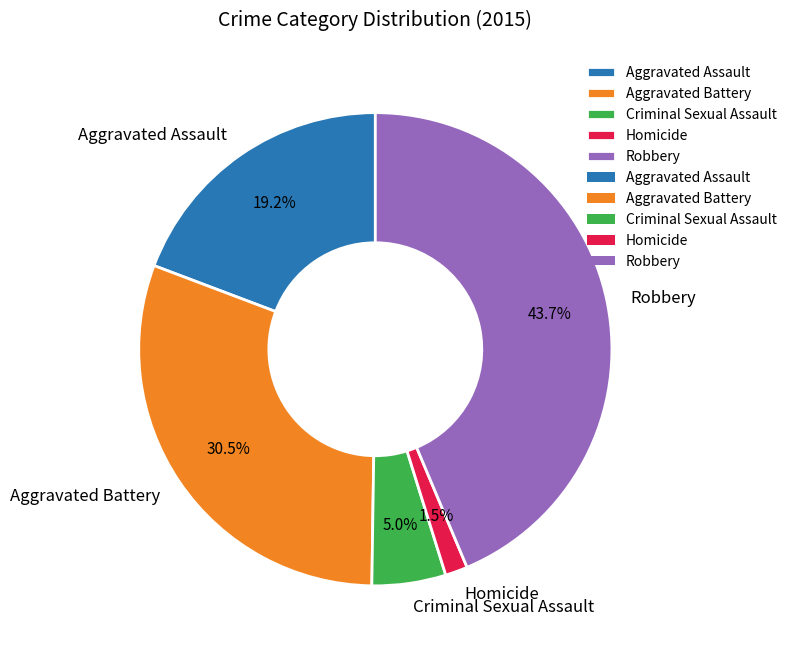

Does any single category account for the majority?

No